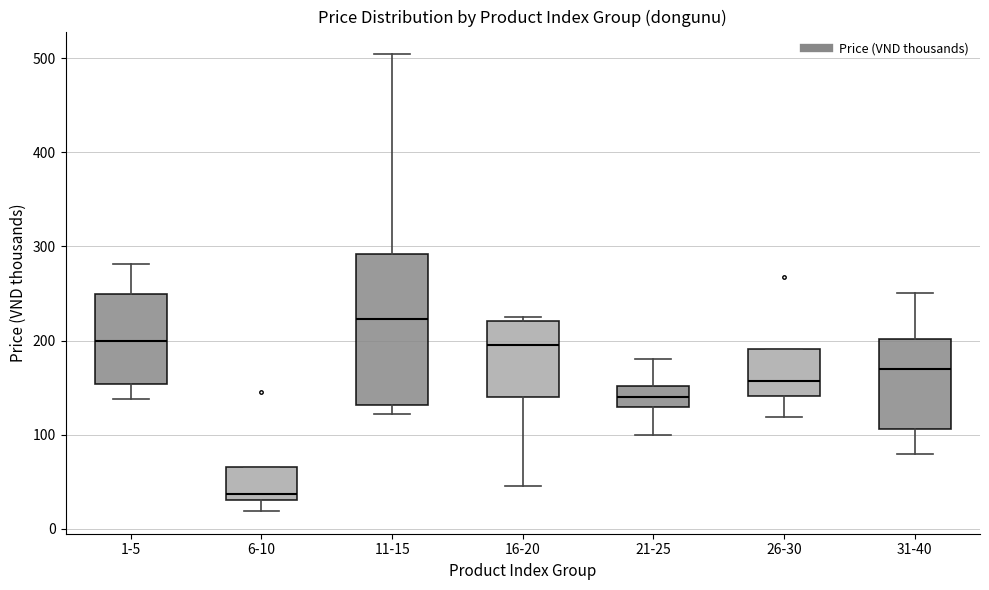

Which box is the tallest, from its lower edge to its upper edge?

11-15